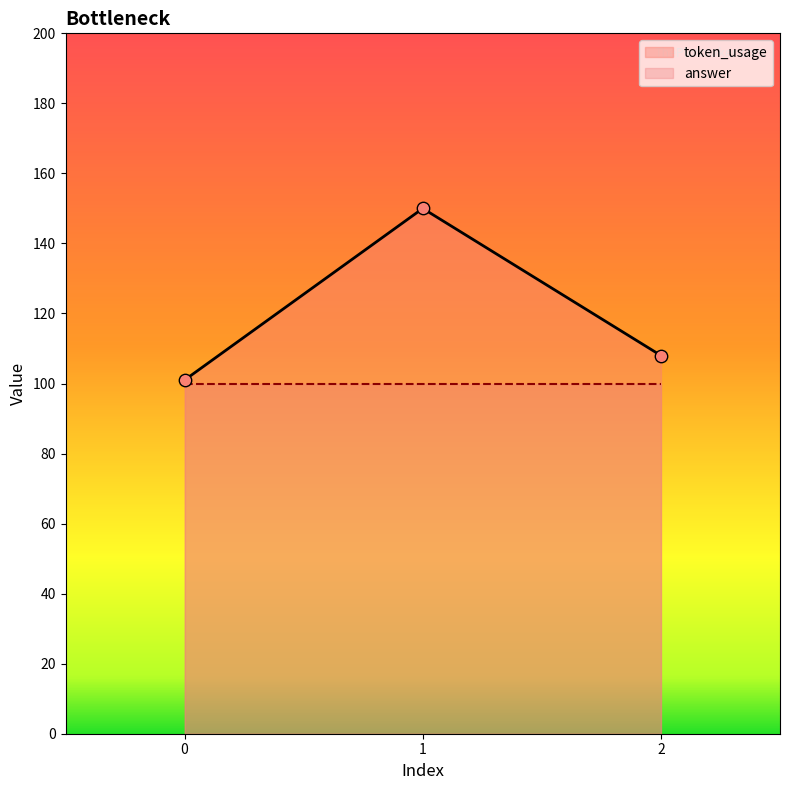

What is the change in value from 0 to 1?

+49